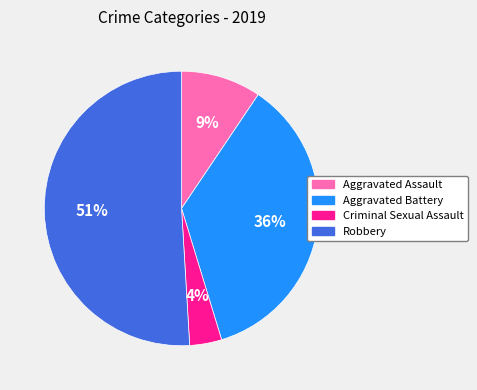

To the nearest percent, what is the combined percentage of Criminal Sexual Assault and Aggravated Assault?

13%